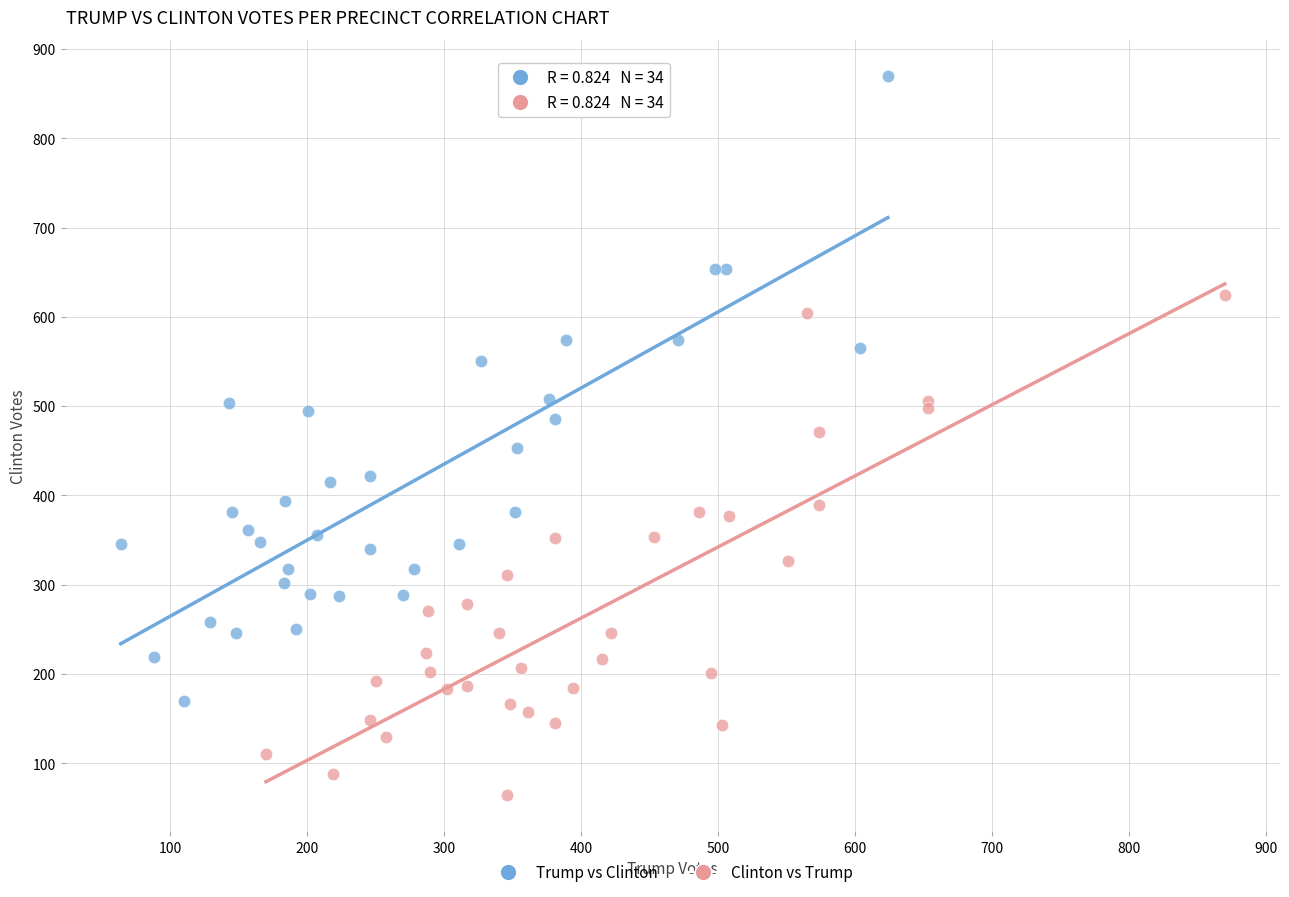

What are all the series names shown in the legend?

Trump vs Clinton, Clinton vs Trump